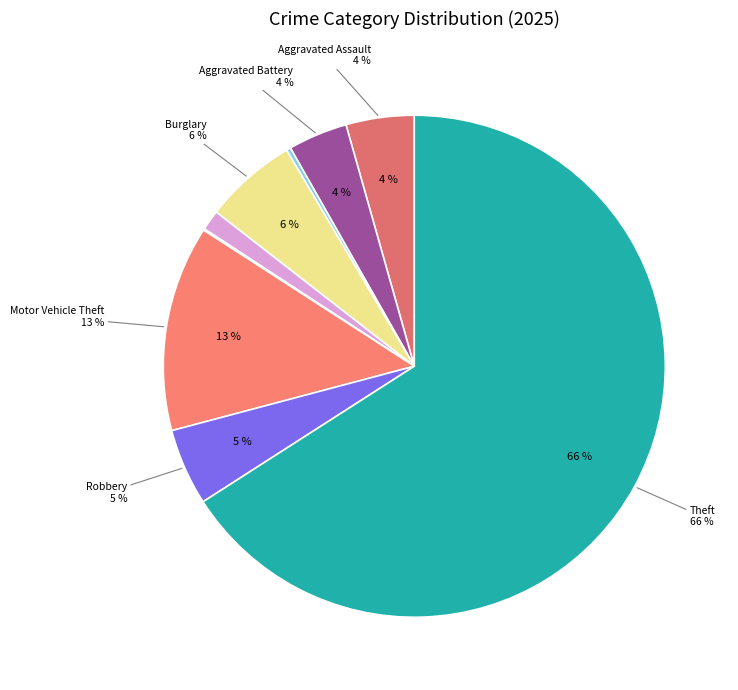

Rank the categories by value from lowest to highest.

Homicide, Arson, Criminal Sexual Assault, Aggravated Battery, Aggravated Assault, Robbery, Burglary, Motor Vehicle Theft, Theft